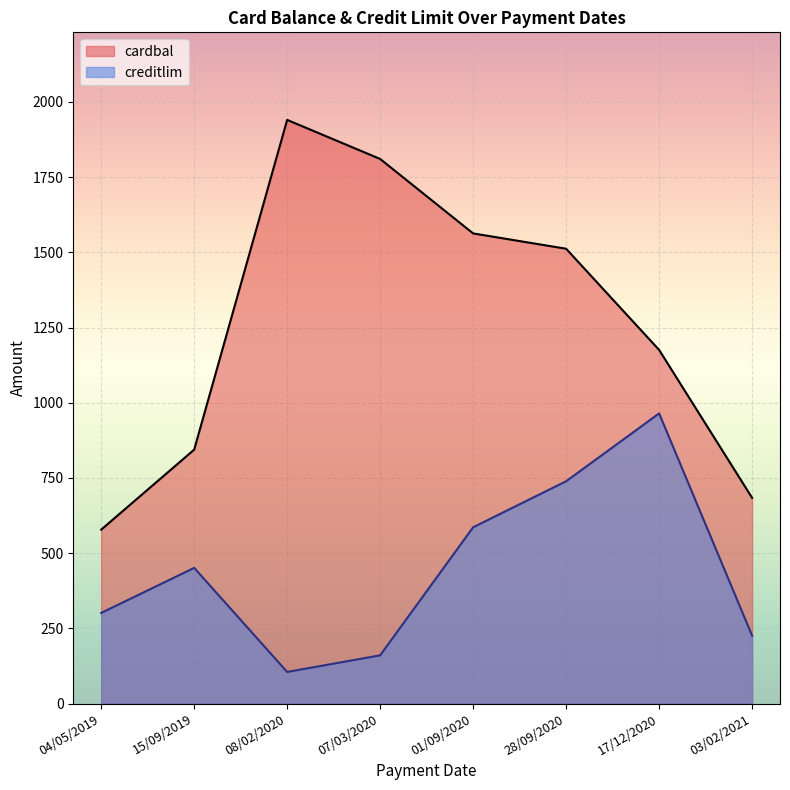

List the labels in order of creditlim value, largest first.

17/12/2020, 28/09/2020, 01/09/2020, 15/09/2019, 04/05/2019, 03/02/2021, 07/03/2020, 08/02/2020